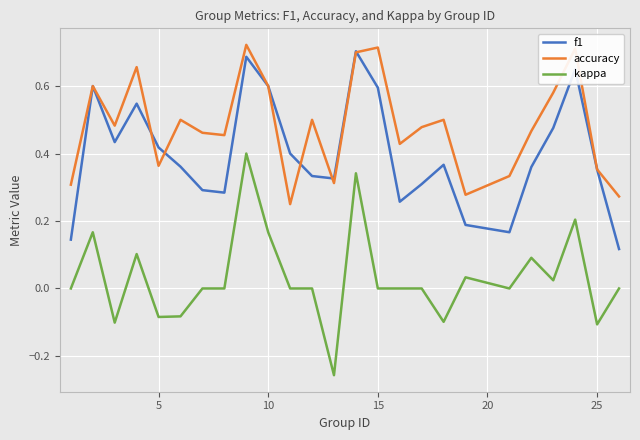

After their last crossing, which series has the higher values: f1 or accuracy?

accuracy